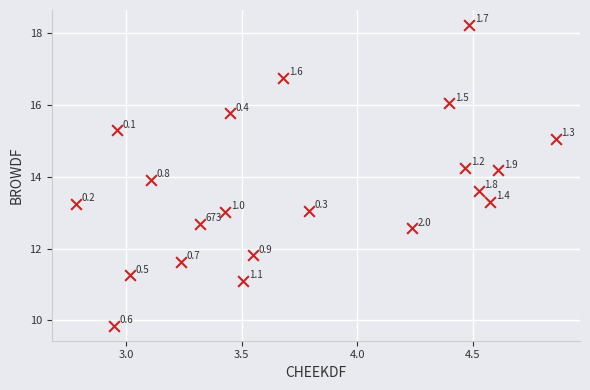

What Y value in the scatter plot is closest to 14?

13.9